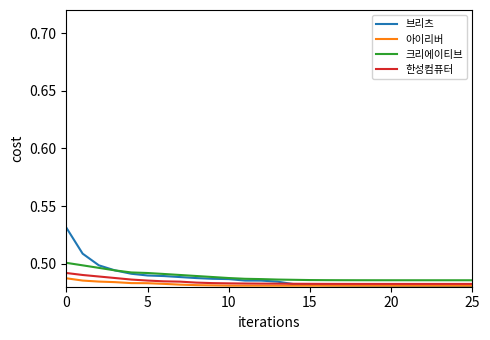

Which series has the largest range (max minus min)?

브리츠